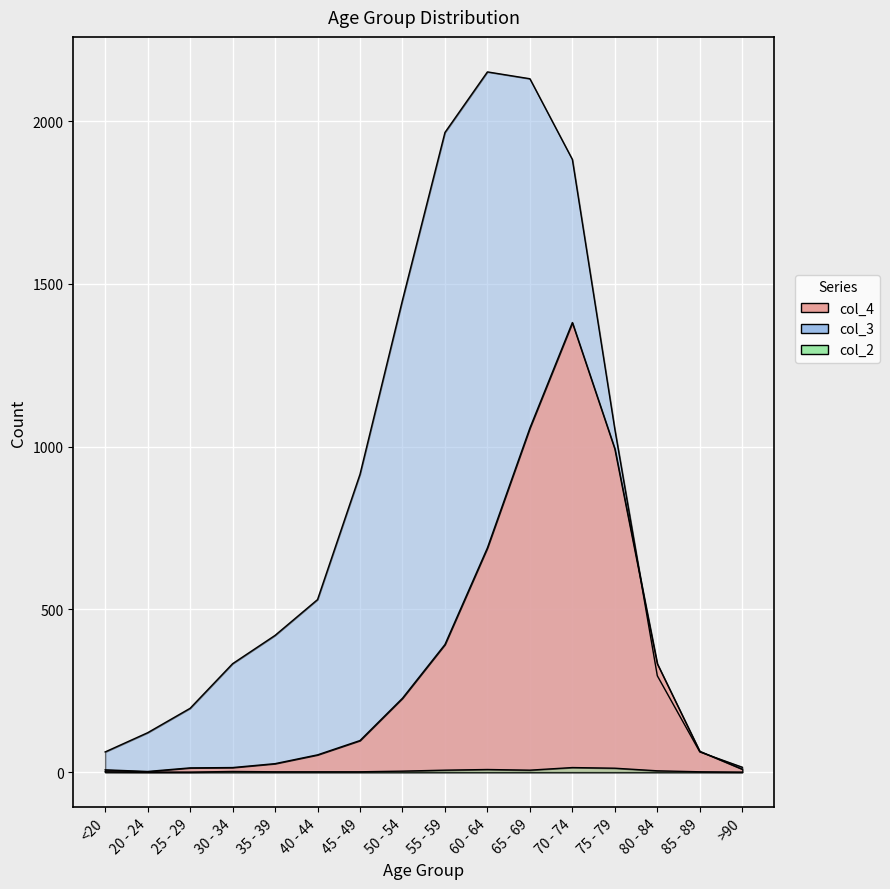

What value does the col_3 series have at 35 - 39, to the nearest 100?

400